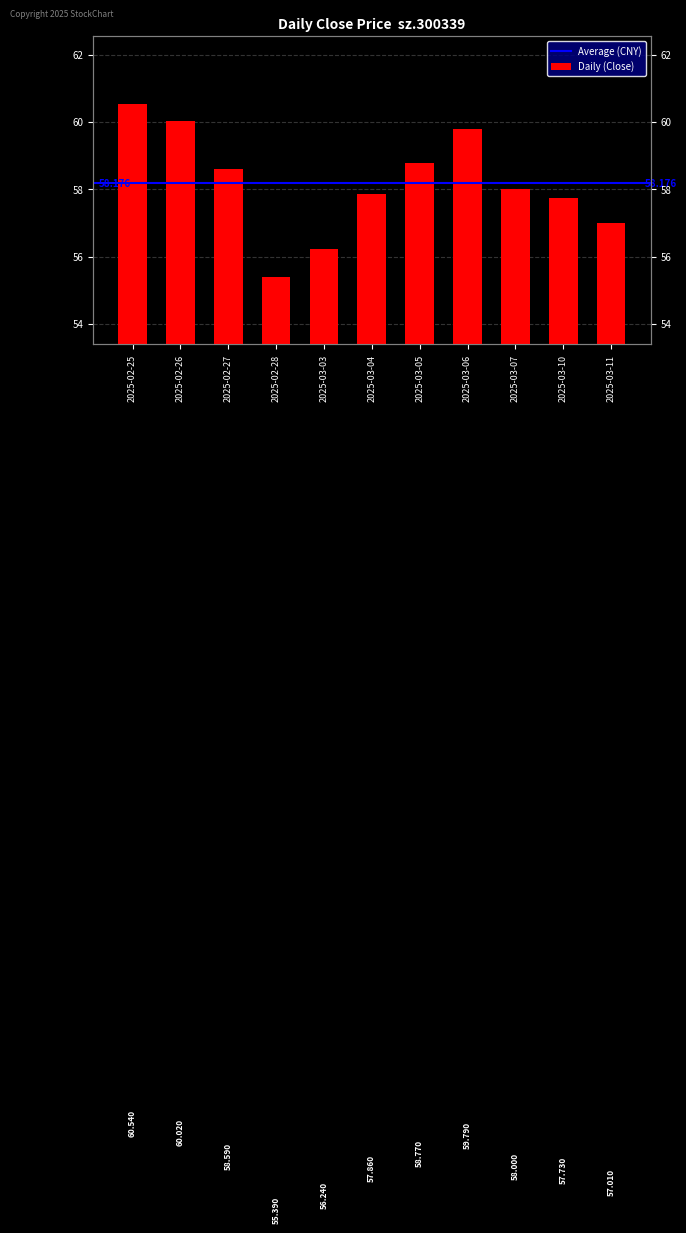

Rank the categories by value from highest to lowest.

2025-02-25, 2025-02-26, 2025-03-06, 2025-03-05, 2025-02-27, 2025-03-07, 2025-03-04, 2025-03-10, 2025-03-11, 2025-03-03, 2025-02-28